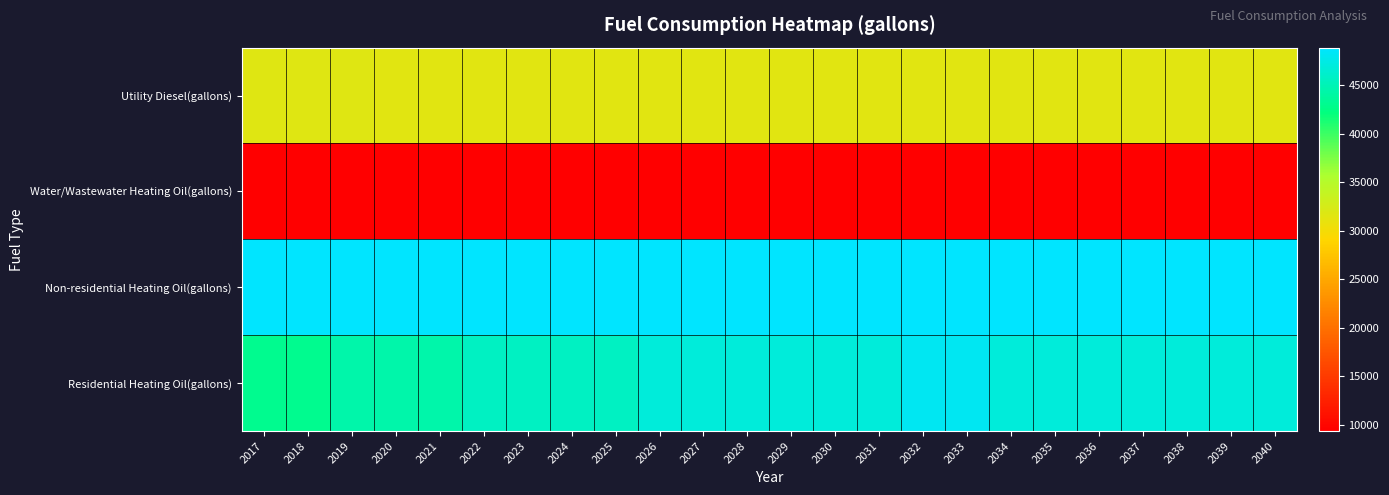

Rank the series by their maximum value, from lowest to highest.

Water/Wastewater Heating Oil(gallons), Utility Diesel(gallons), Residential Heating Oil(gallons), Non-residential Heating Oil(gallons)